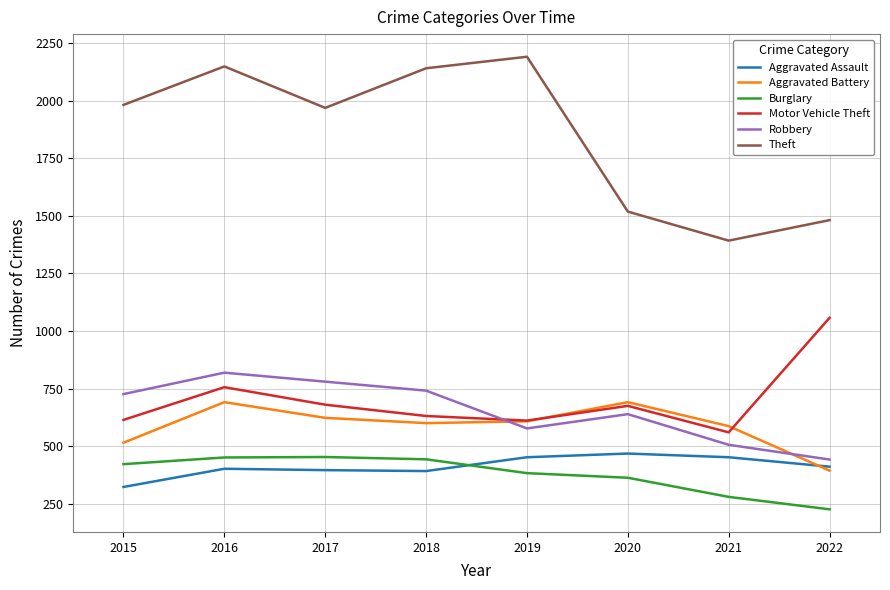

True or false: Burglary has more than 0 interior local peaks.

True